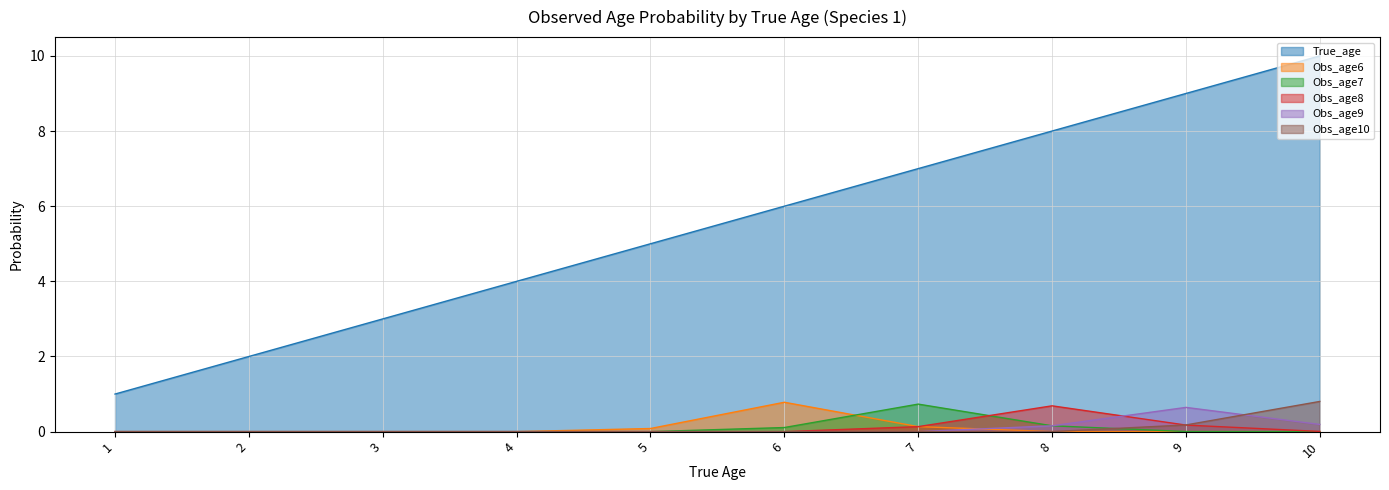

What is the sum of the Obs_age9 values at 8 and 2?

0.2